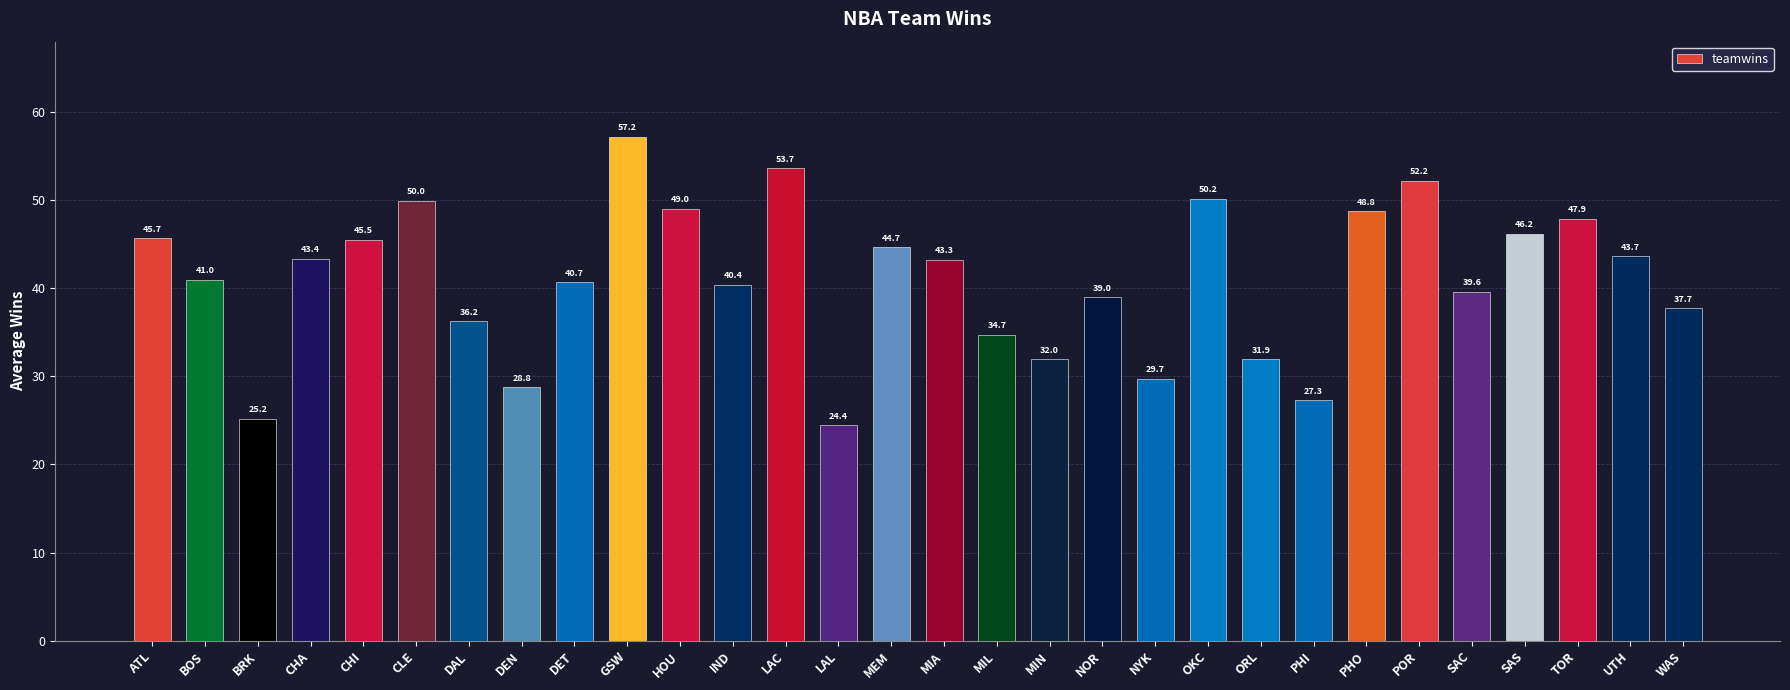

What is the difference between the second highest and minimum values?

29.2